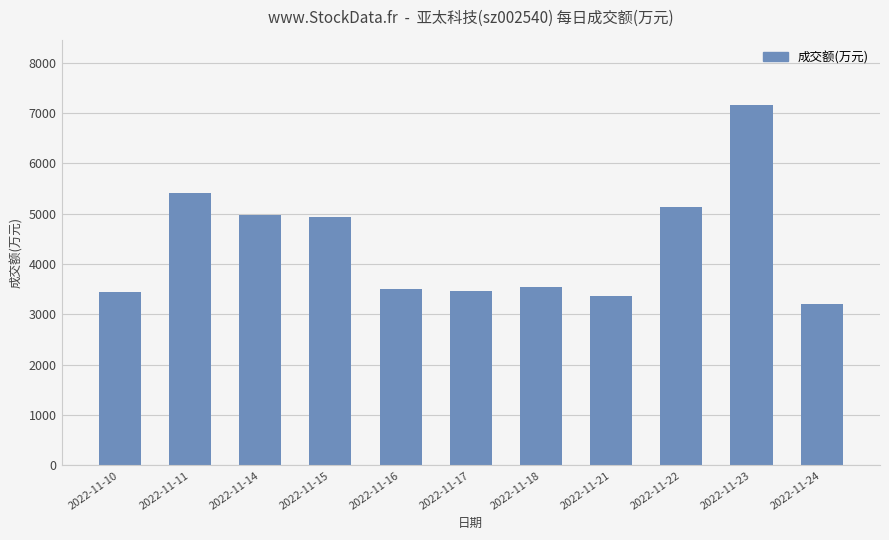

What value does the data have at 2022-11-23?

7167